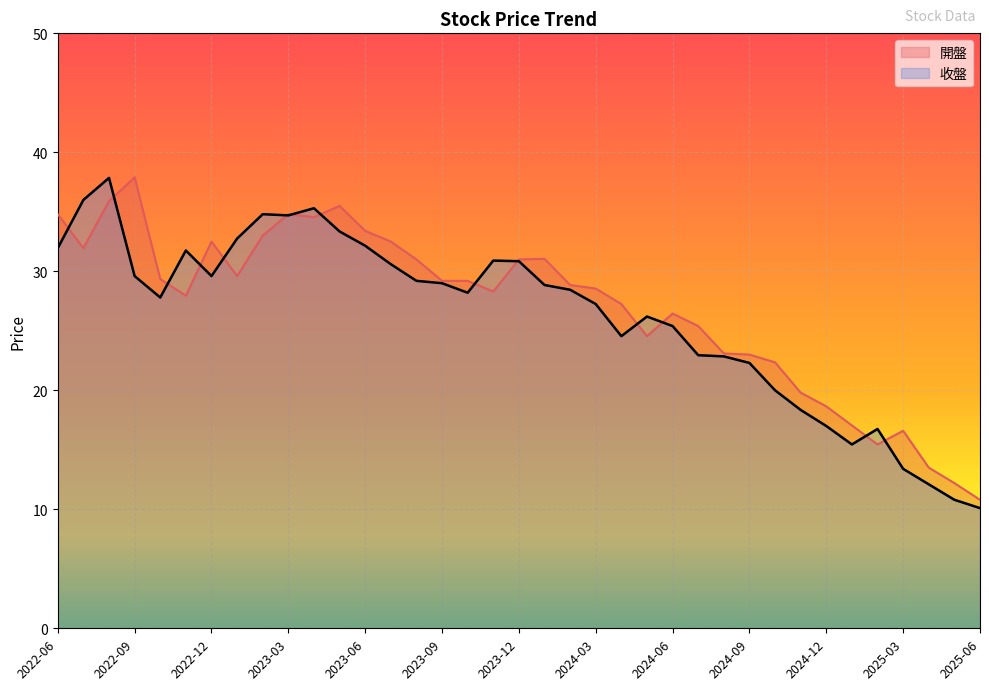

True or false: 收盤 has more than 1 interior local peaks.

True